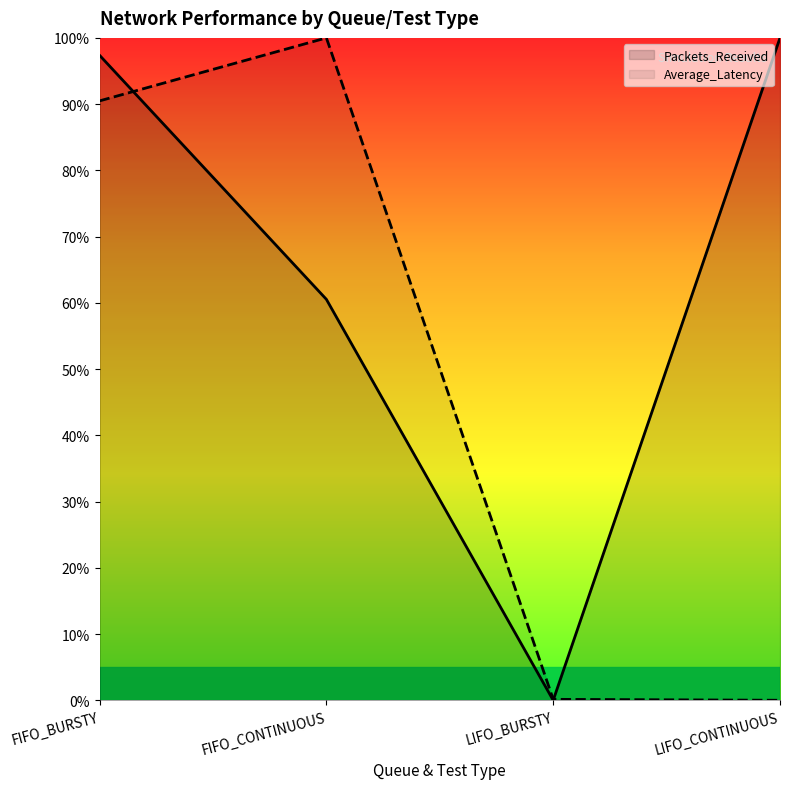

Reading left to right, what are all the values shown in this chart?

Packets_Received: 97.4	60.5	0.0	100.0
Average_Latency: 90.5	100.0	0.1	0.0